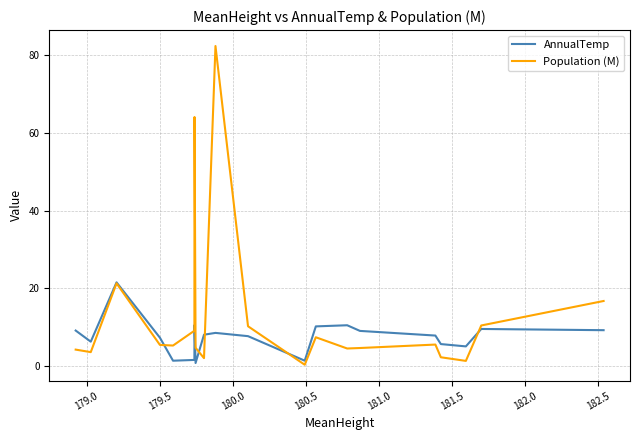

How many values in the Population (M) series exceed 5?

11